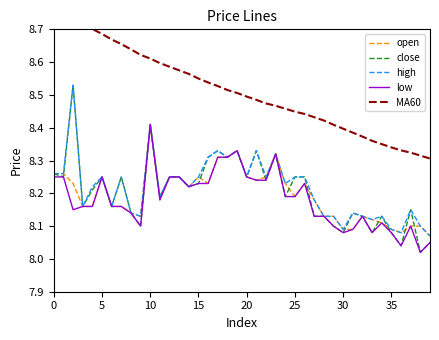

True or false: low has more than 2 points higher than both neighbors.

True